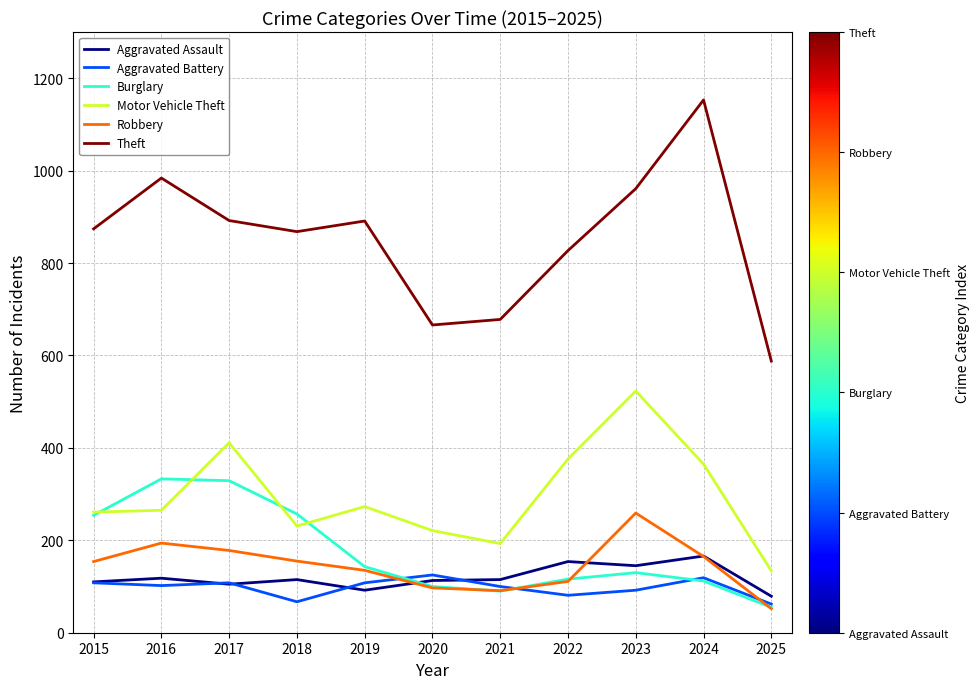

What are all the series names shown in the legend?

Aggravated Assault, Aggravated Battery, Burglary, Motor Vehicle Theft, Robbery, Theft